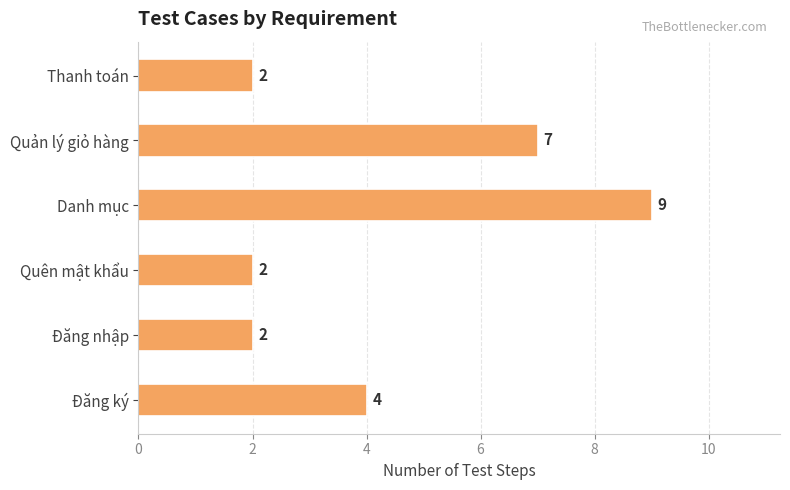

Are the bars horizontal?

Yes